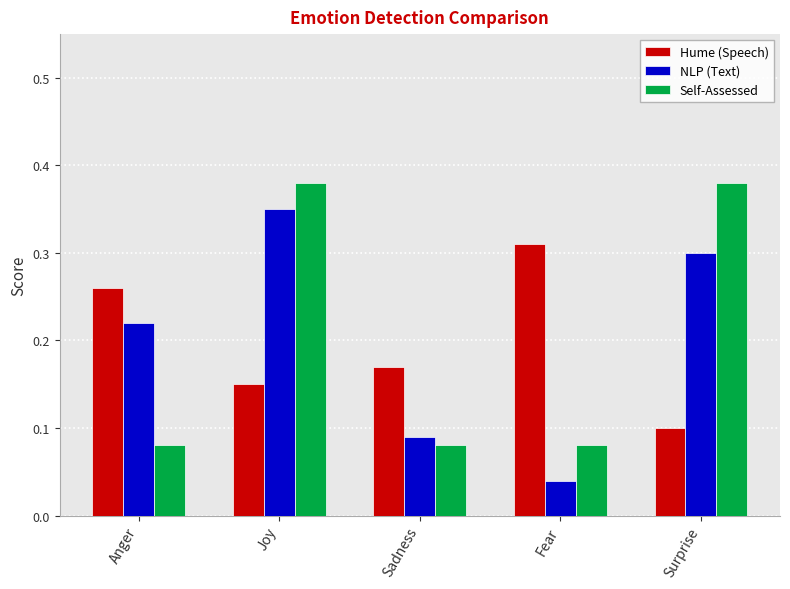

Is the value of Hume (Speech) at Fear greater than the value of NLP (Text) at Anger?

Yes